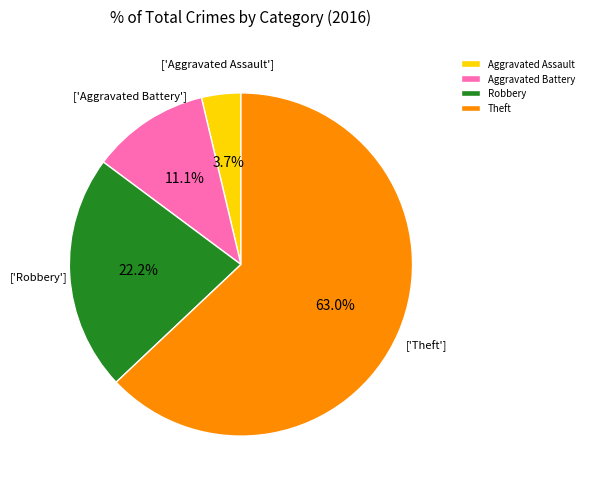

How many slices are in this pie chart?

4